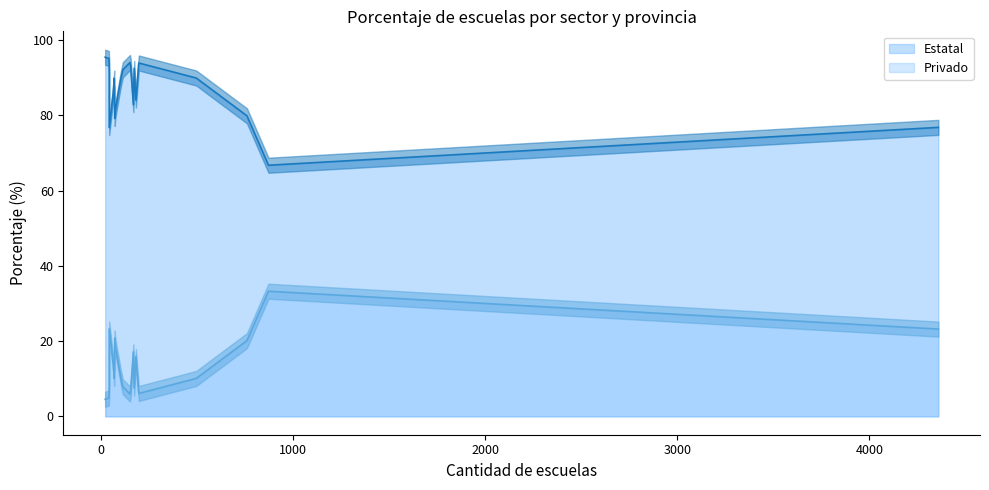

True or false: Privado and Estatal intersect in this chart.

False